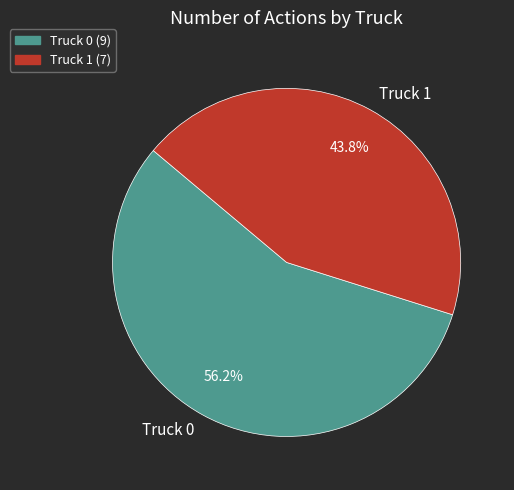

What is the ratio of the value at Truck 1 to the value at Truck 0?

0.8